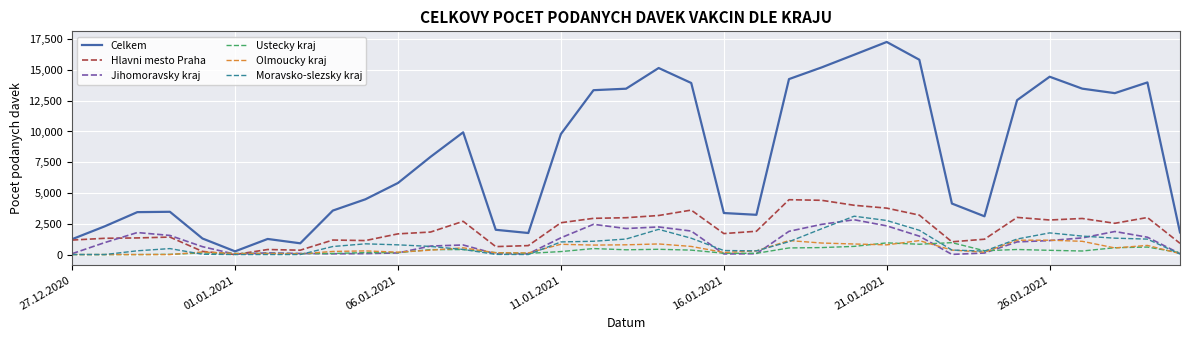

What is the maximum value for Hlavni mesto Praha?

4456